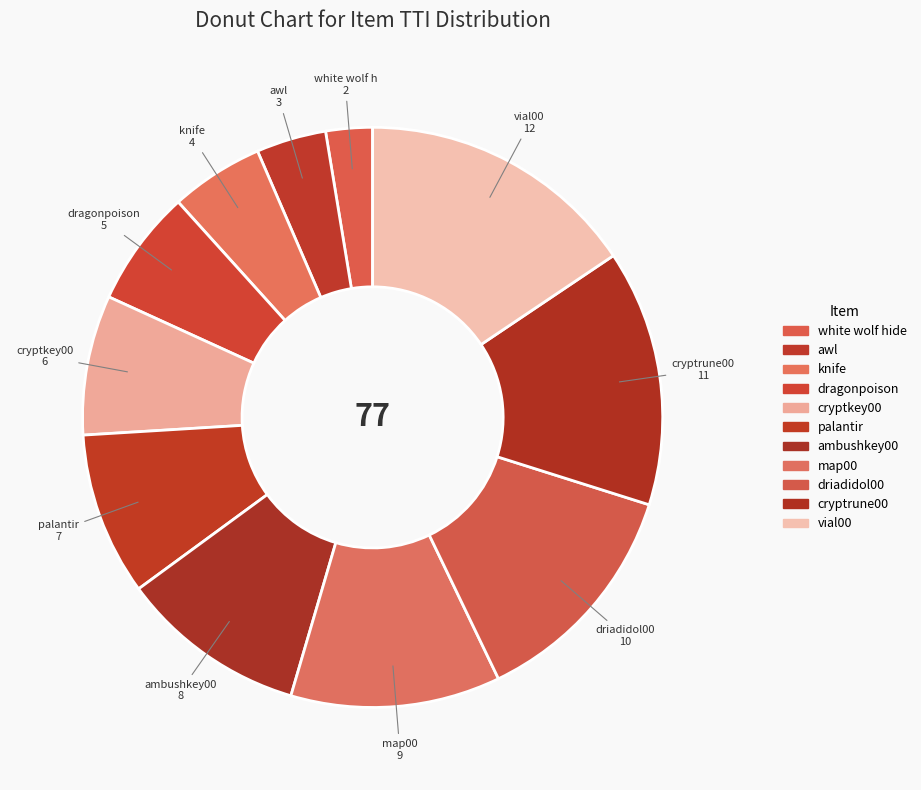

Is the sum of awl and ambushkey00 greater than half?

No